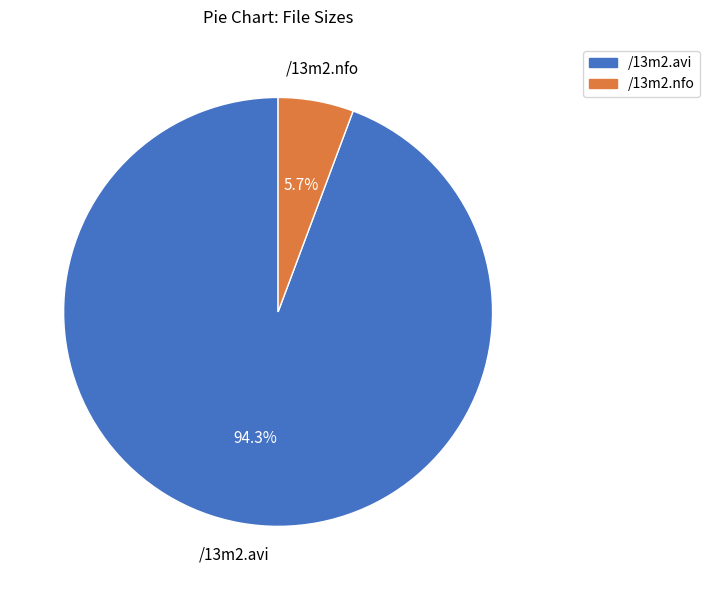

Which category has the smallest portion of the pie?

/13m2.nfo